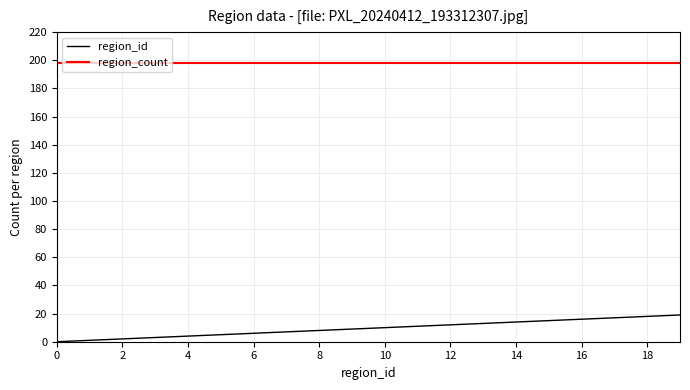

Rank the series by their maximum value, from lowest to highest.

region_id, region_count